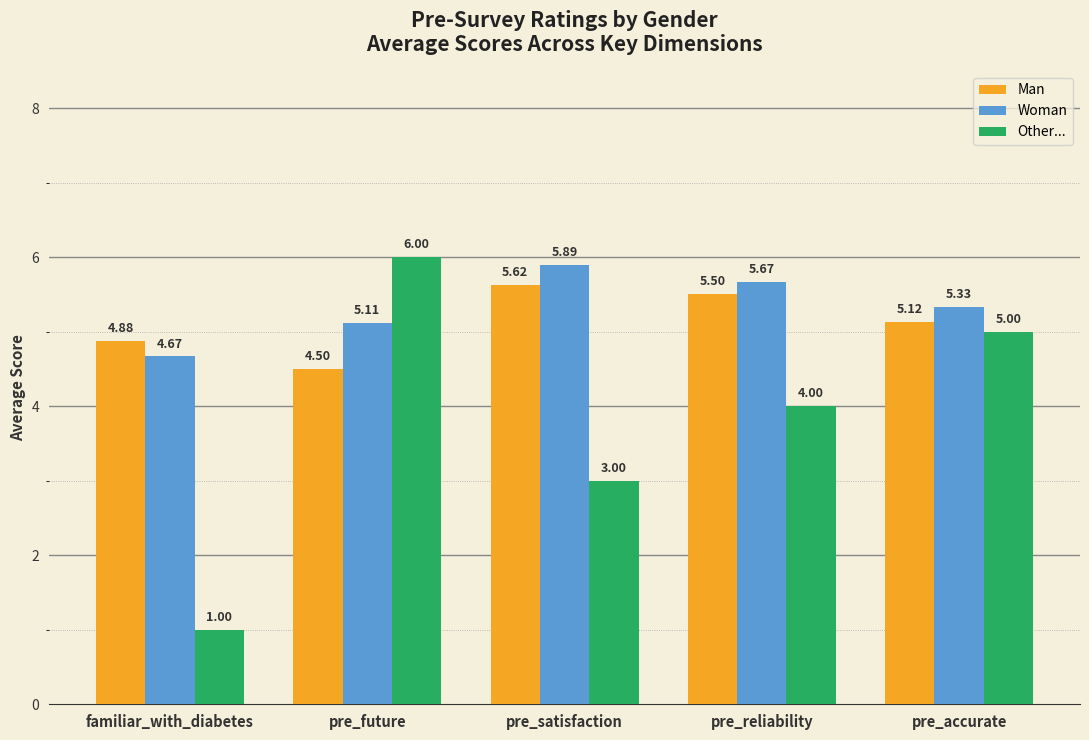

What is the difference between the second highest and minimum values in the Woman series?

1.0